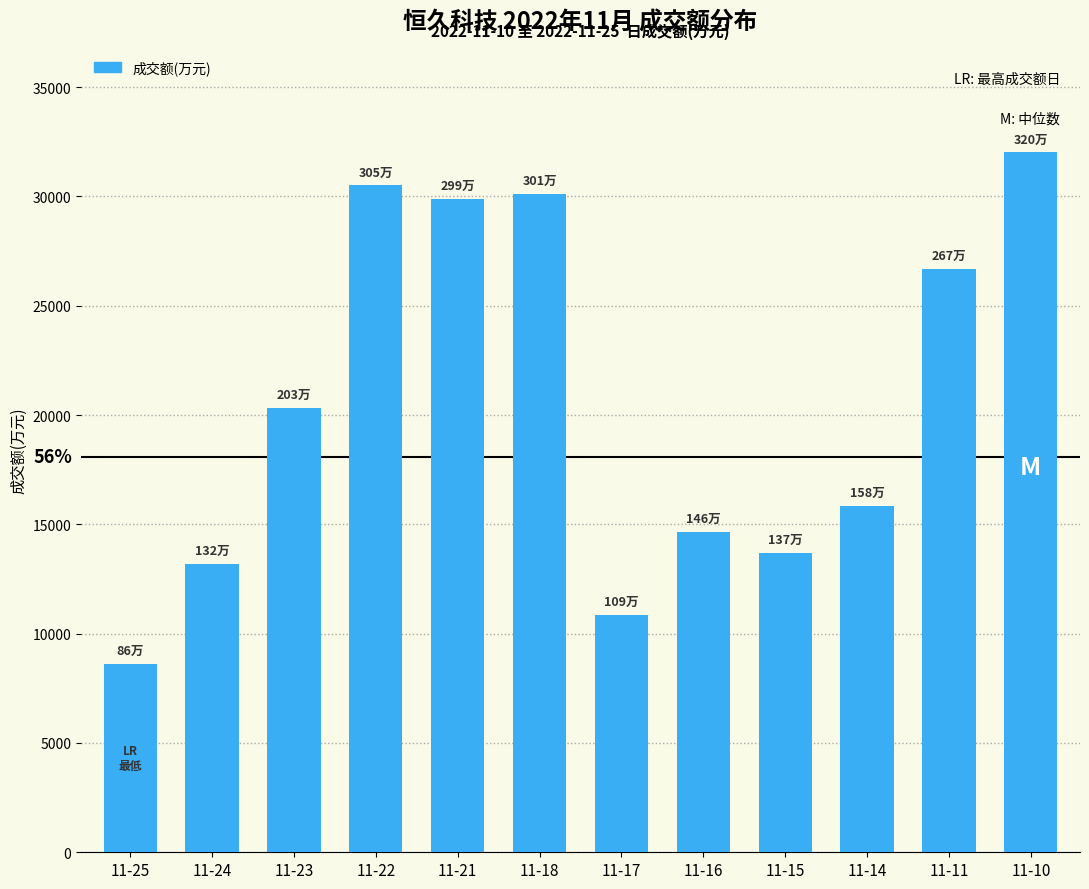

What is the ratio of the value at 11-21 to the value at 11-16?

2.0